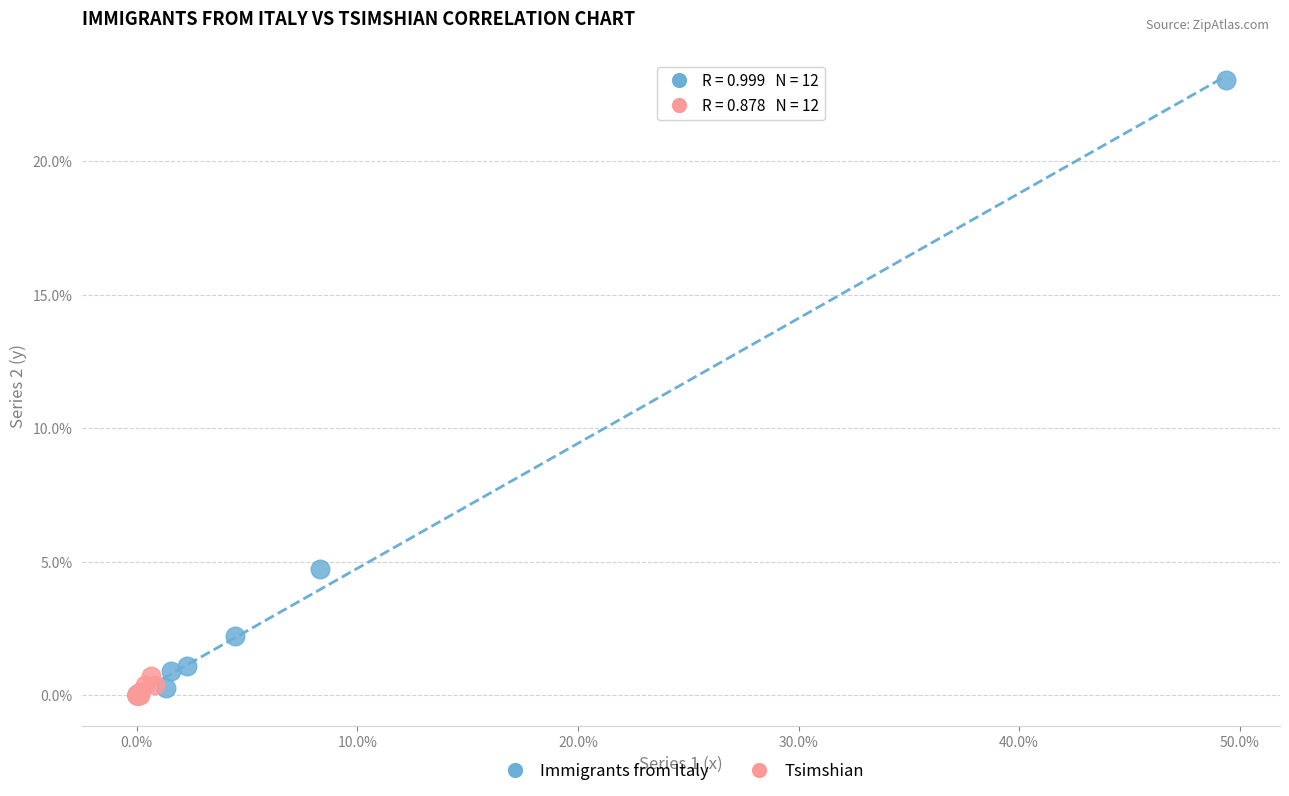

Which series reaches the maximum Y coordinate?

Immigrants from Italy